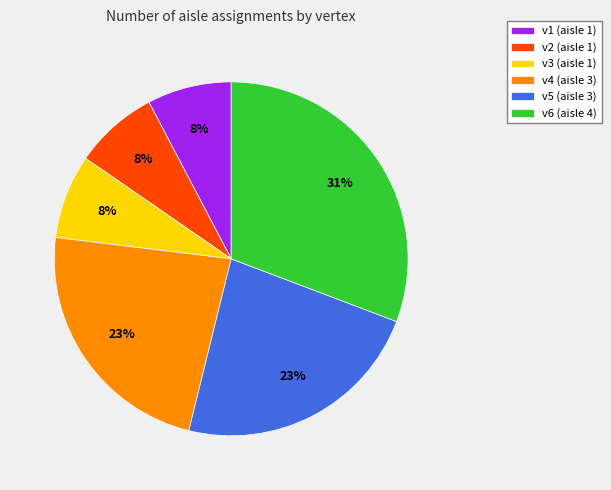

Is there any slice that represents more than half of the pie?

No